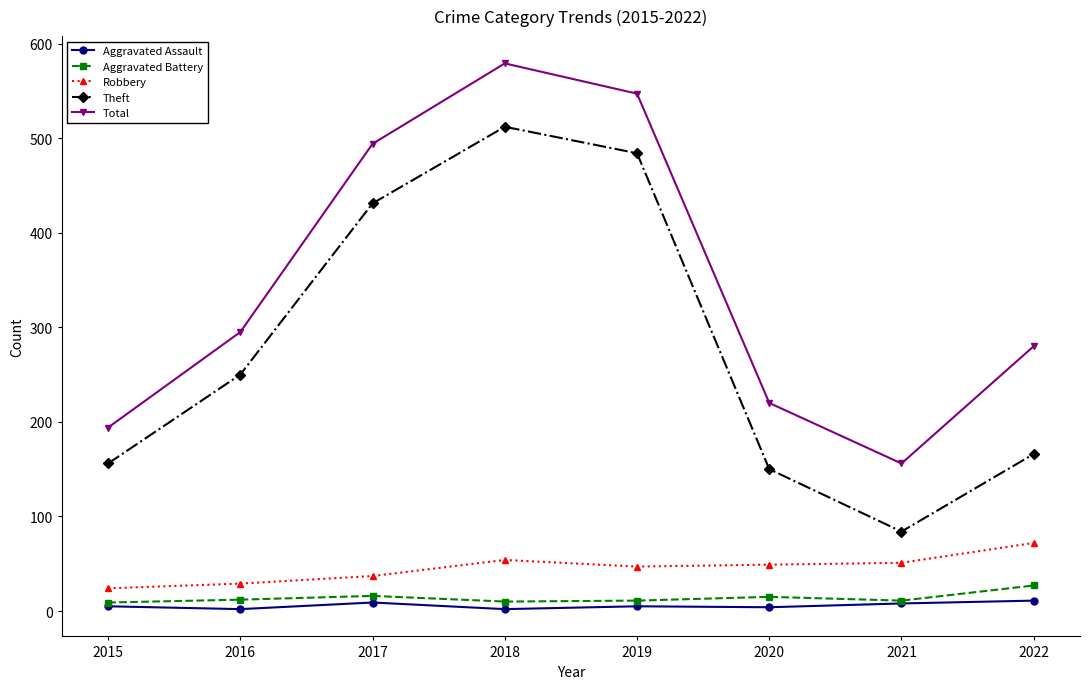

The Robbery series shows 24 at 2015. True or false?

True